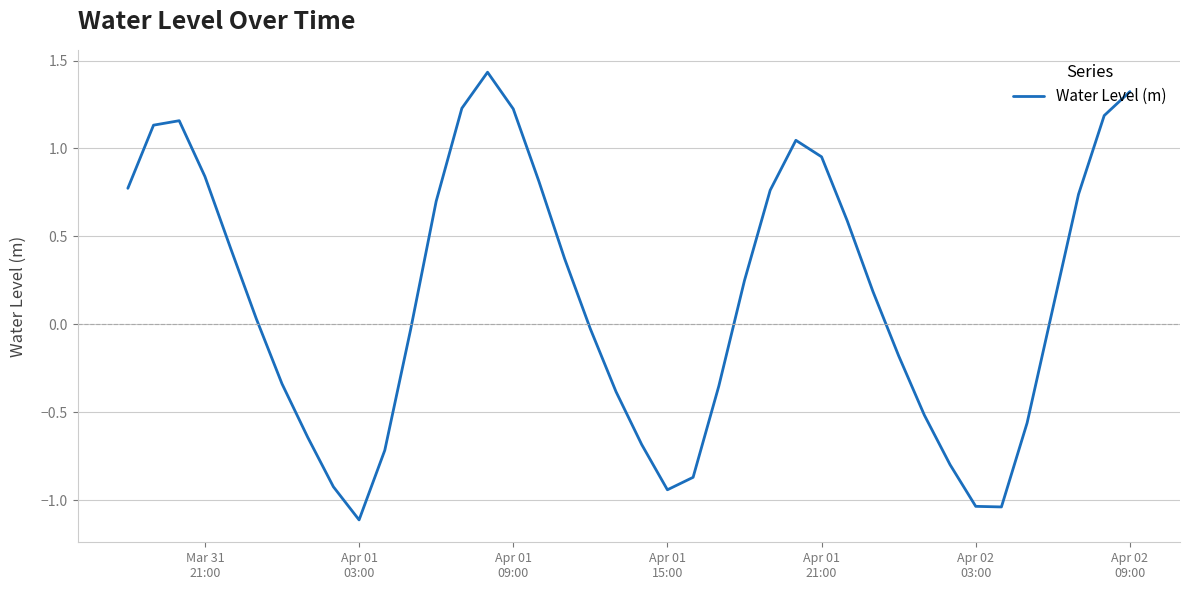

Is this an area chart (filled region under the line)?

No